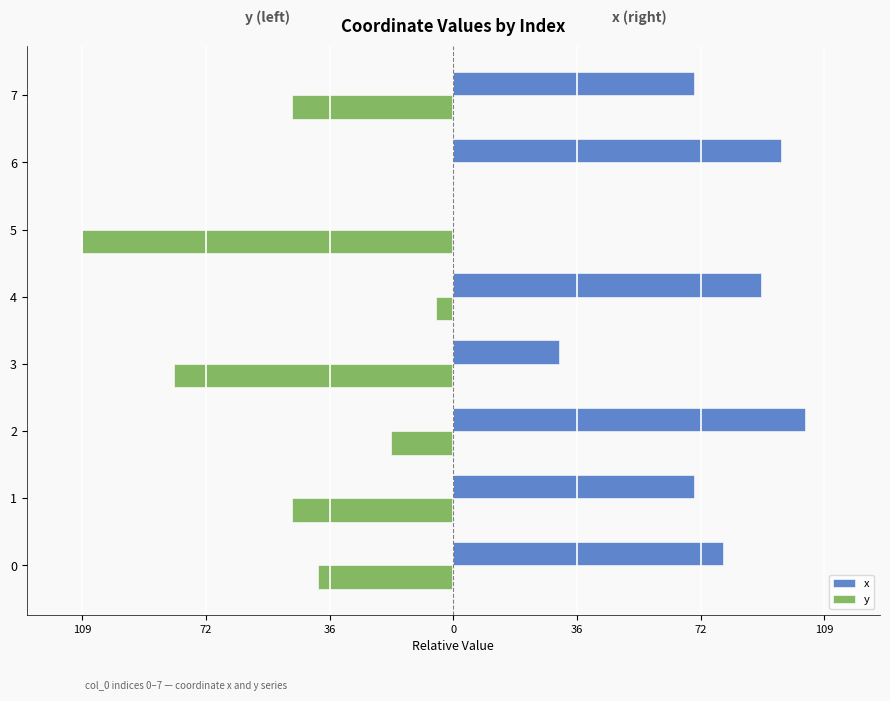

What are all the series names shown in the legend?

x, y